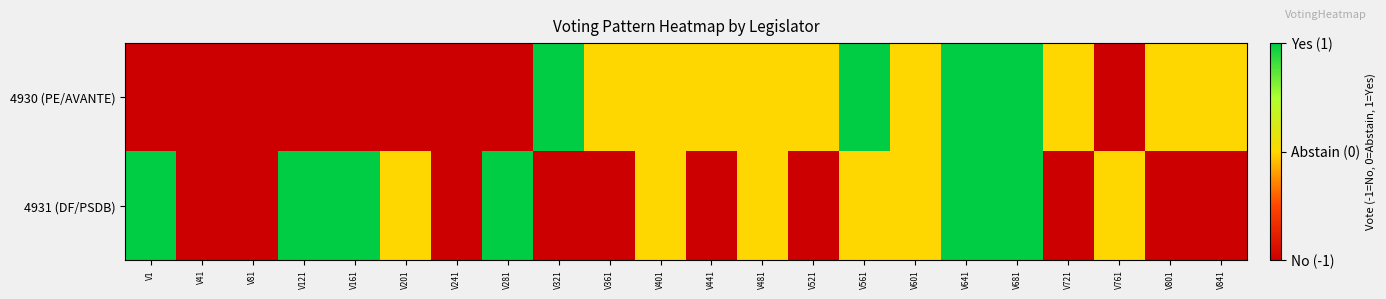

Which series changed the most between V201 and V321?

4930 (PE/AVANTE)